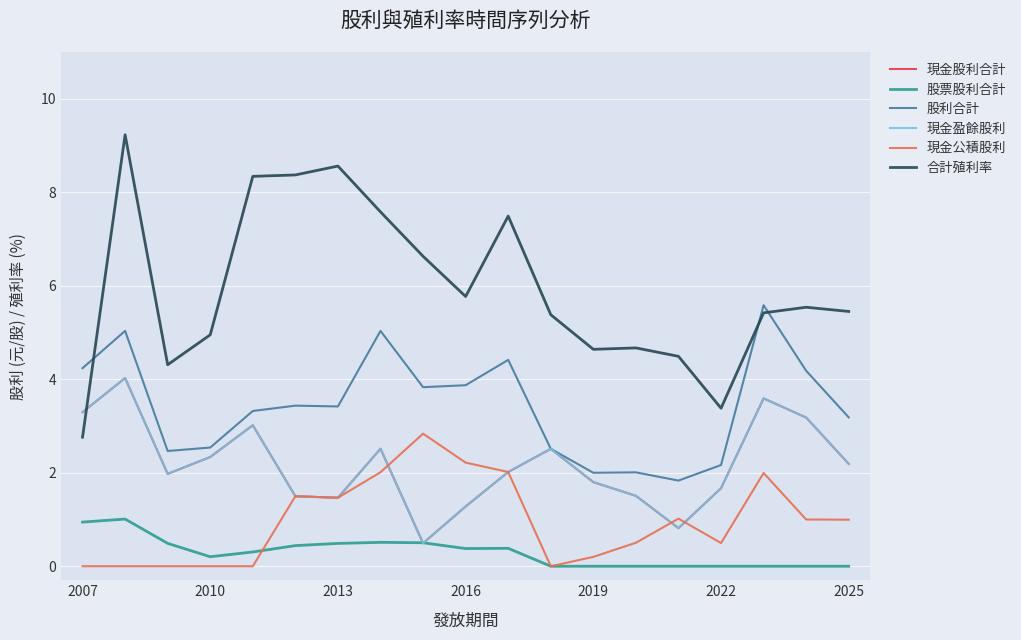

Is this an area chart (filled region under the line)?

No